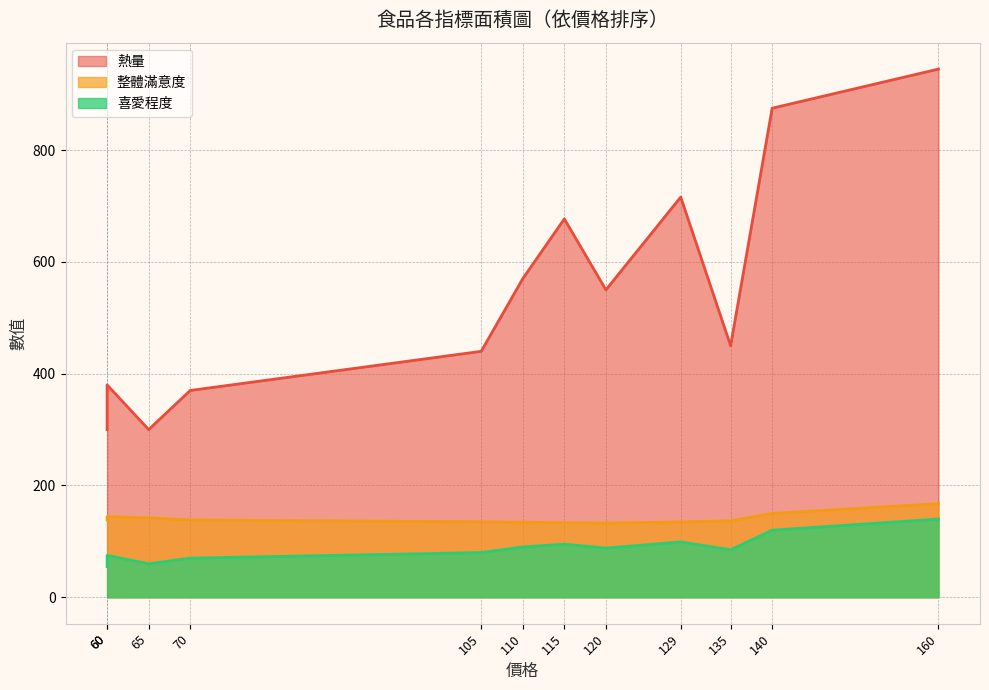

How many data points in 喜愛程度 are less than 88?

6